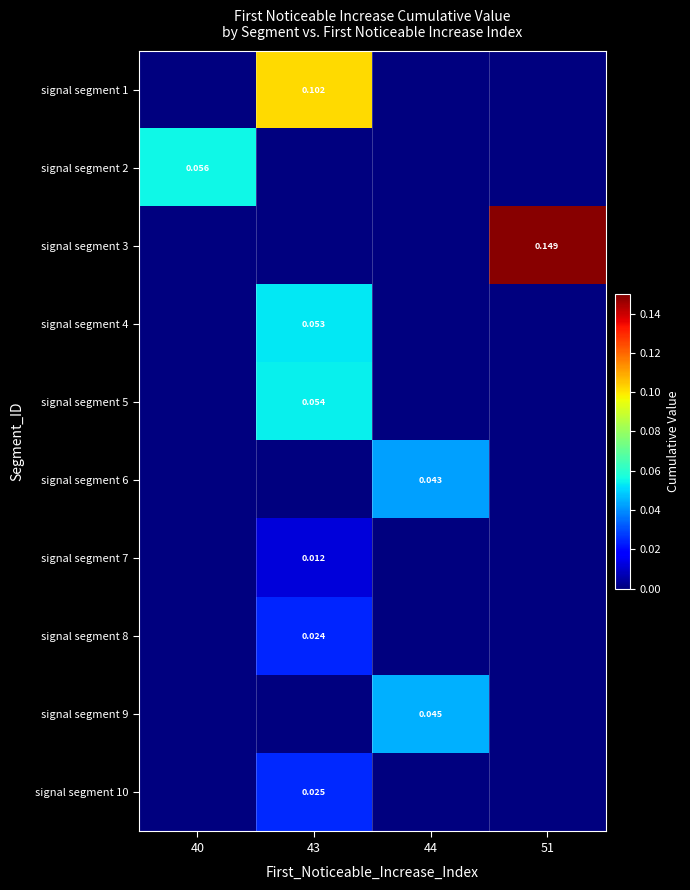

How many data points in signal segment 2 are above 0?

1